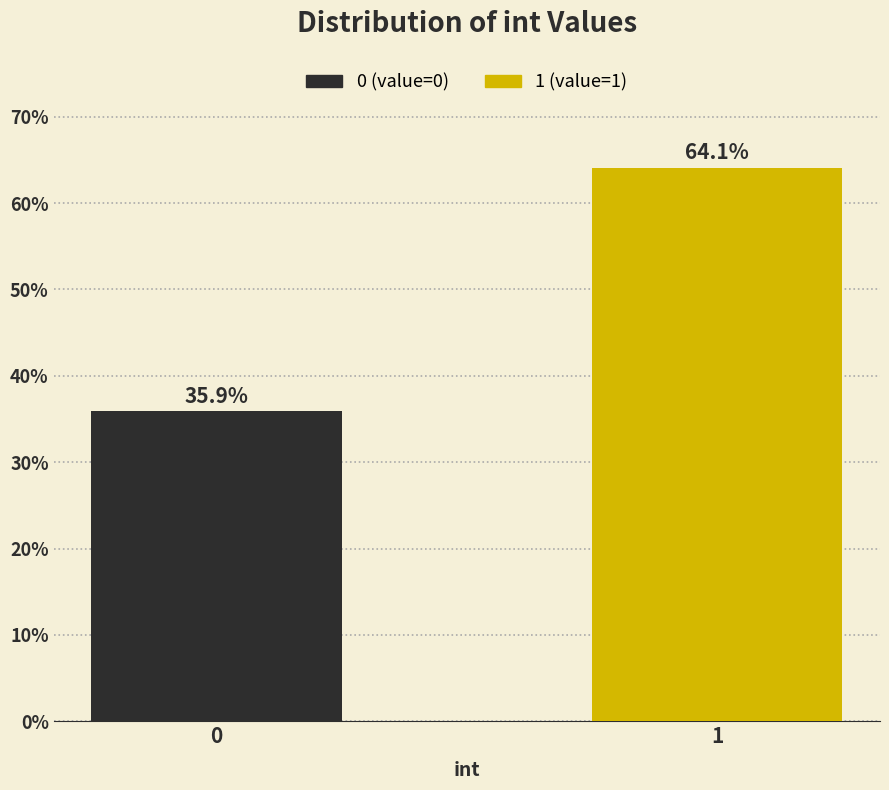

Reading right to left, list all the values displayed in this chart.

64.1	35.9